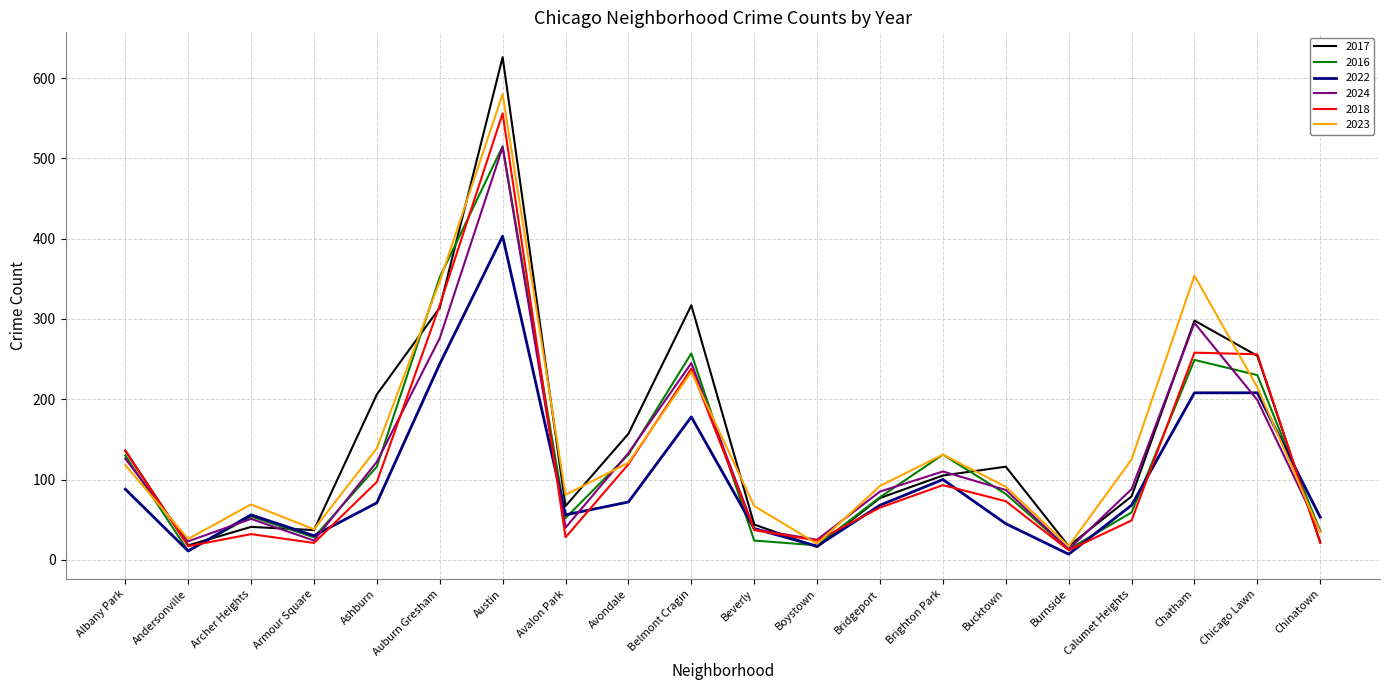

What is the difference between the highest and lowest values at Boystown?

9